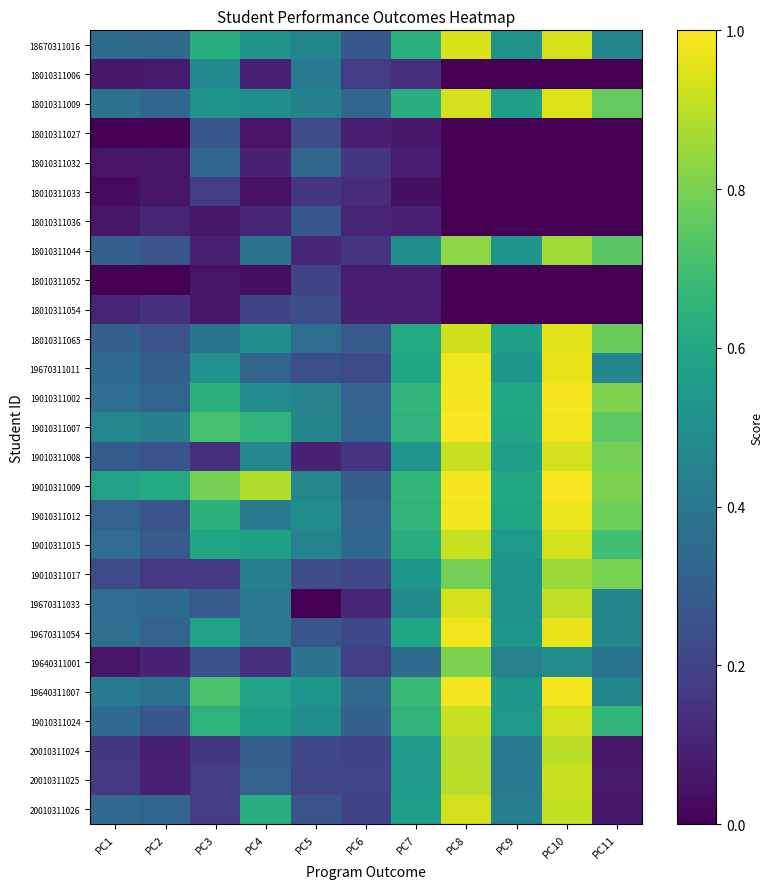

Which category has the highest value across all series?

PC8